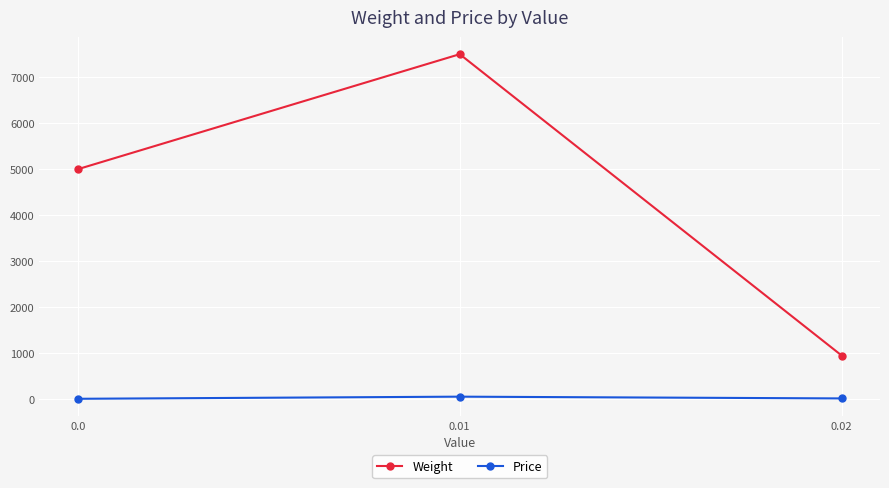

What is the value of the Weight point at the 3rd from the left?

950.0